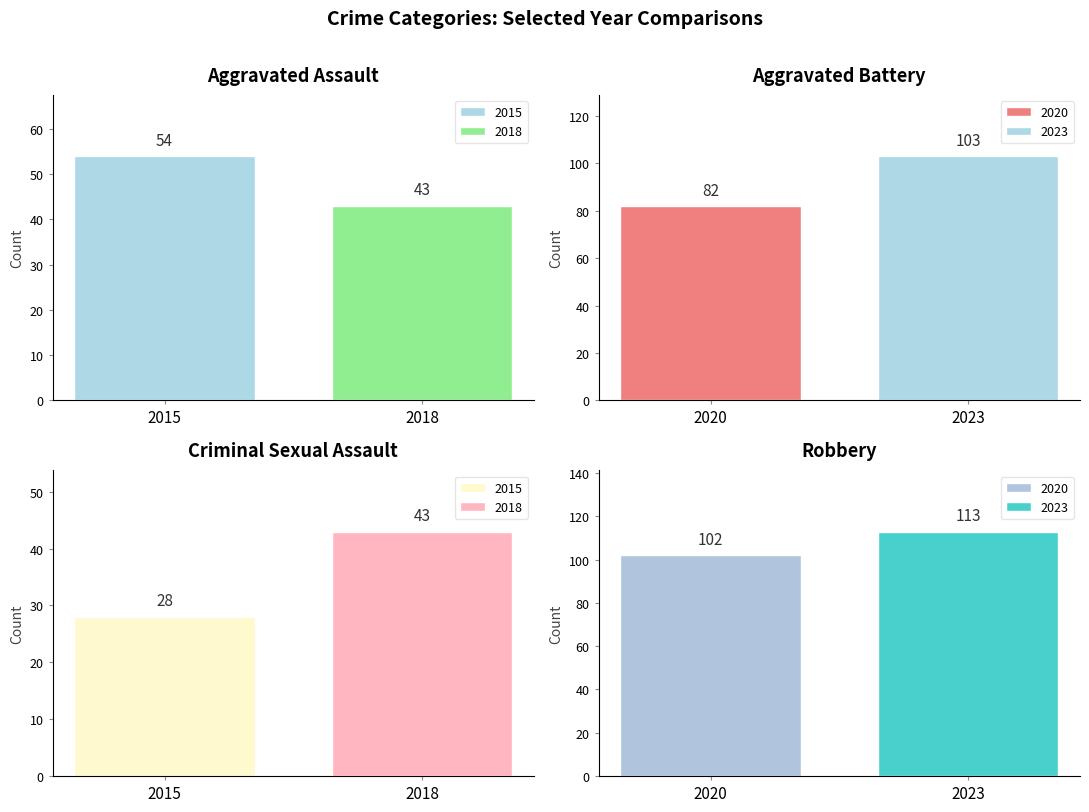

What is the difference between the maximum and second lowest values in the 2023 series?

10